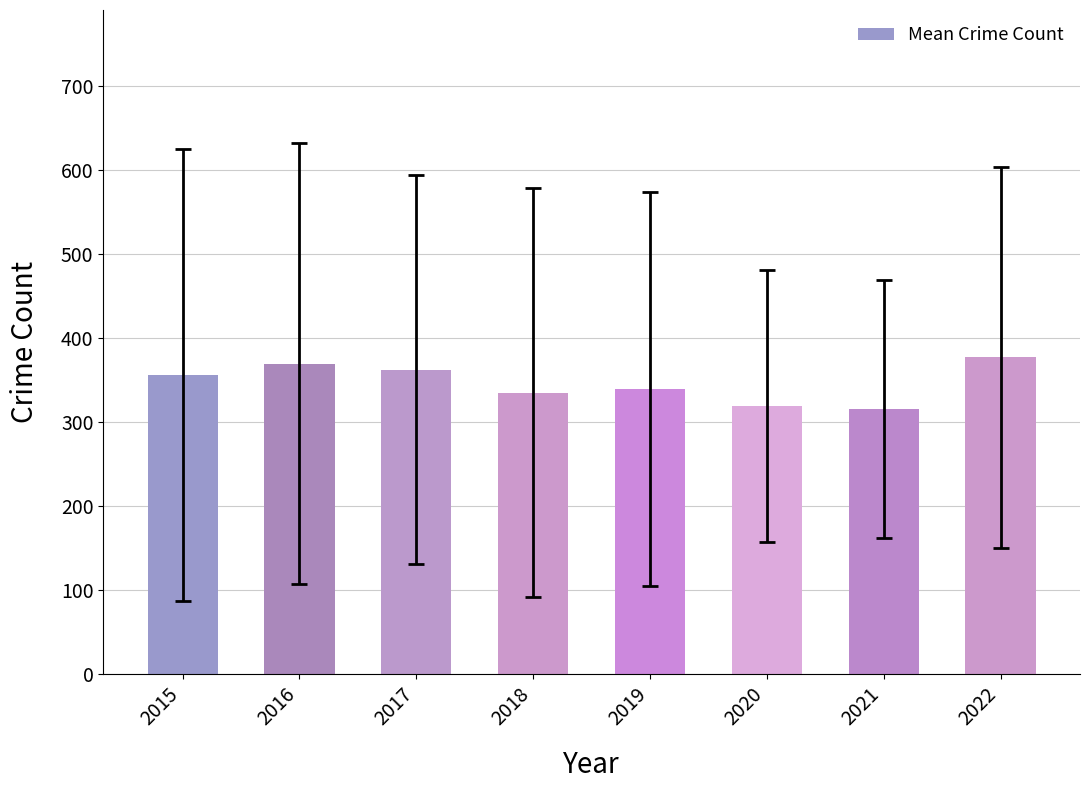

What is the minimum value shown in the chart?

315.7